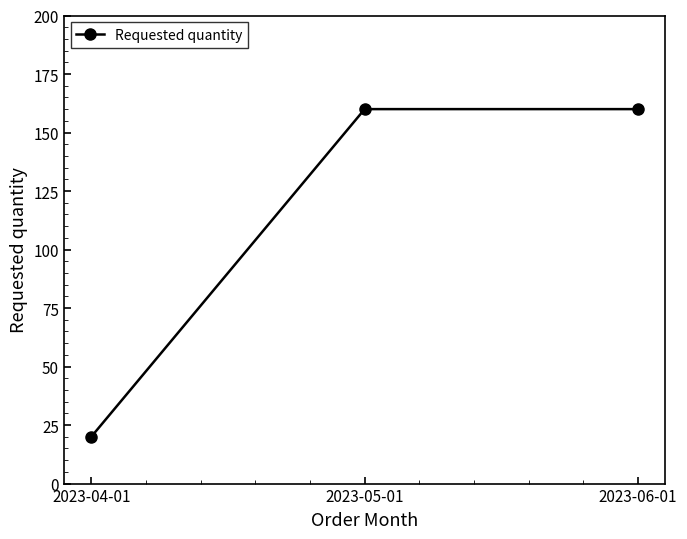

Reading left to right, extract all data points from this chart.

2023-04-01=20	2023-05-01=160	2023-06-01=160